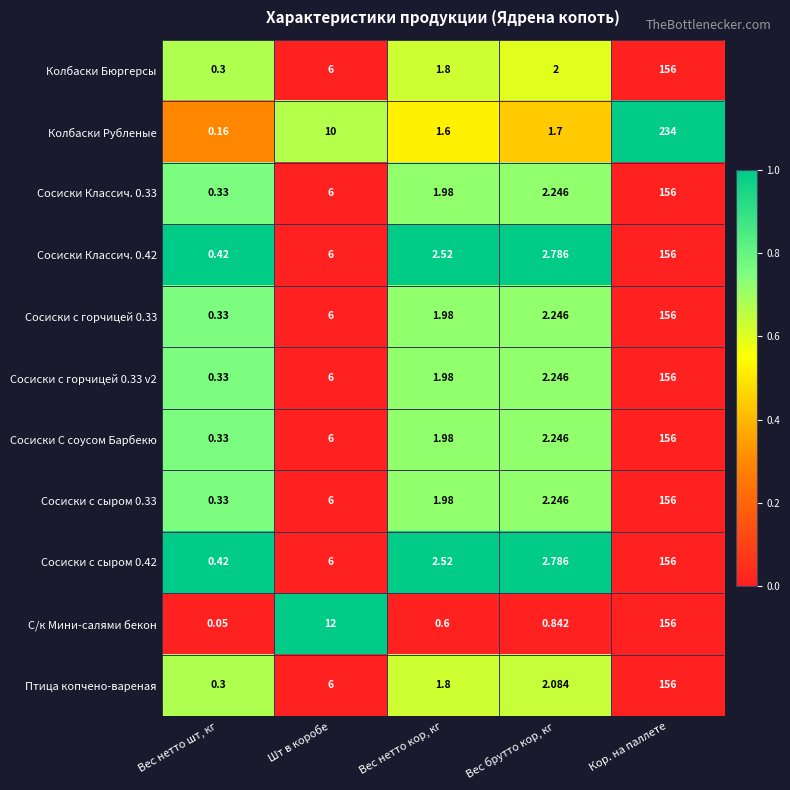

How many data points does each series have?

5